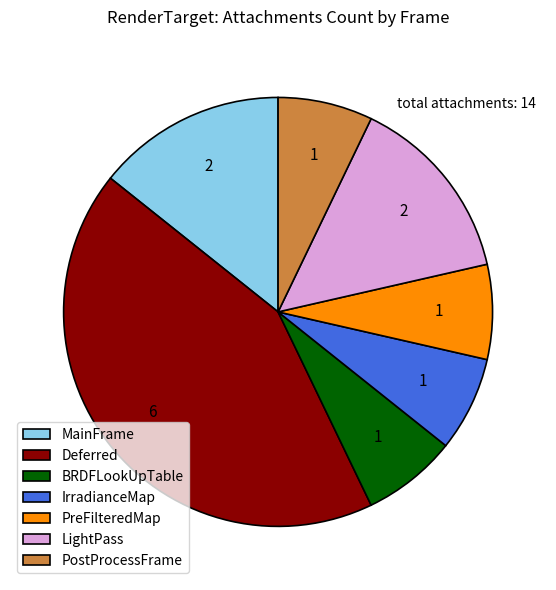

The Deferred slice represents 30% of the pie. True or false?

False